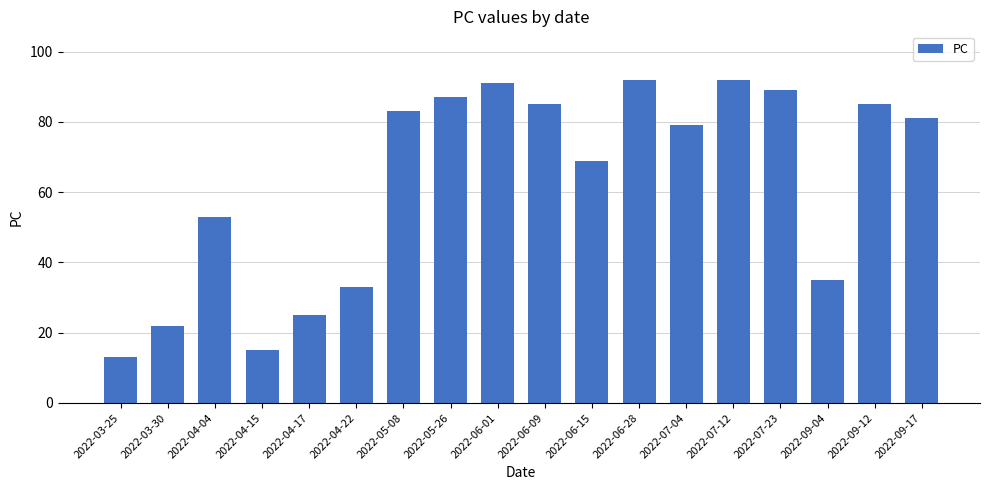

Which has a higher value, 2022-04-04 or 2022-05-08?

2022-05-08